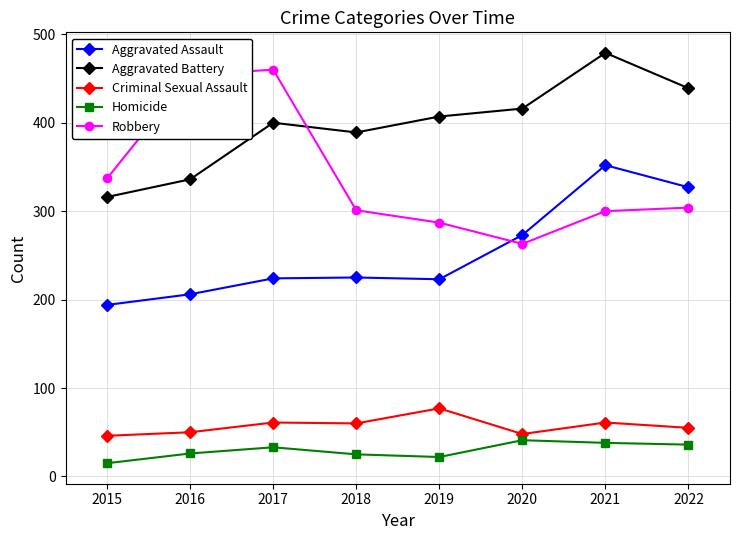

True or false: Criminal Sexual Assault and Robbery cross at least once.

False